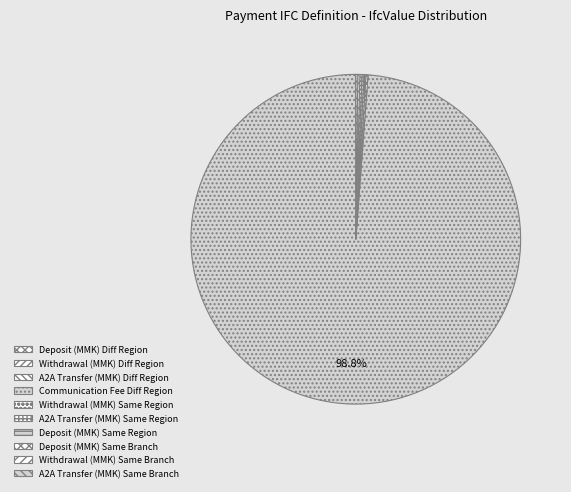

Which slice represents more than half of the pie?

Communication Fee Diff Region